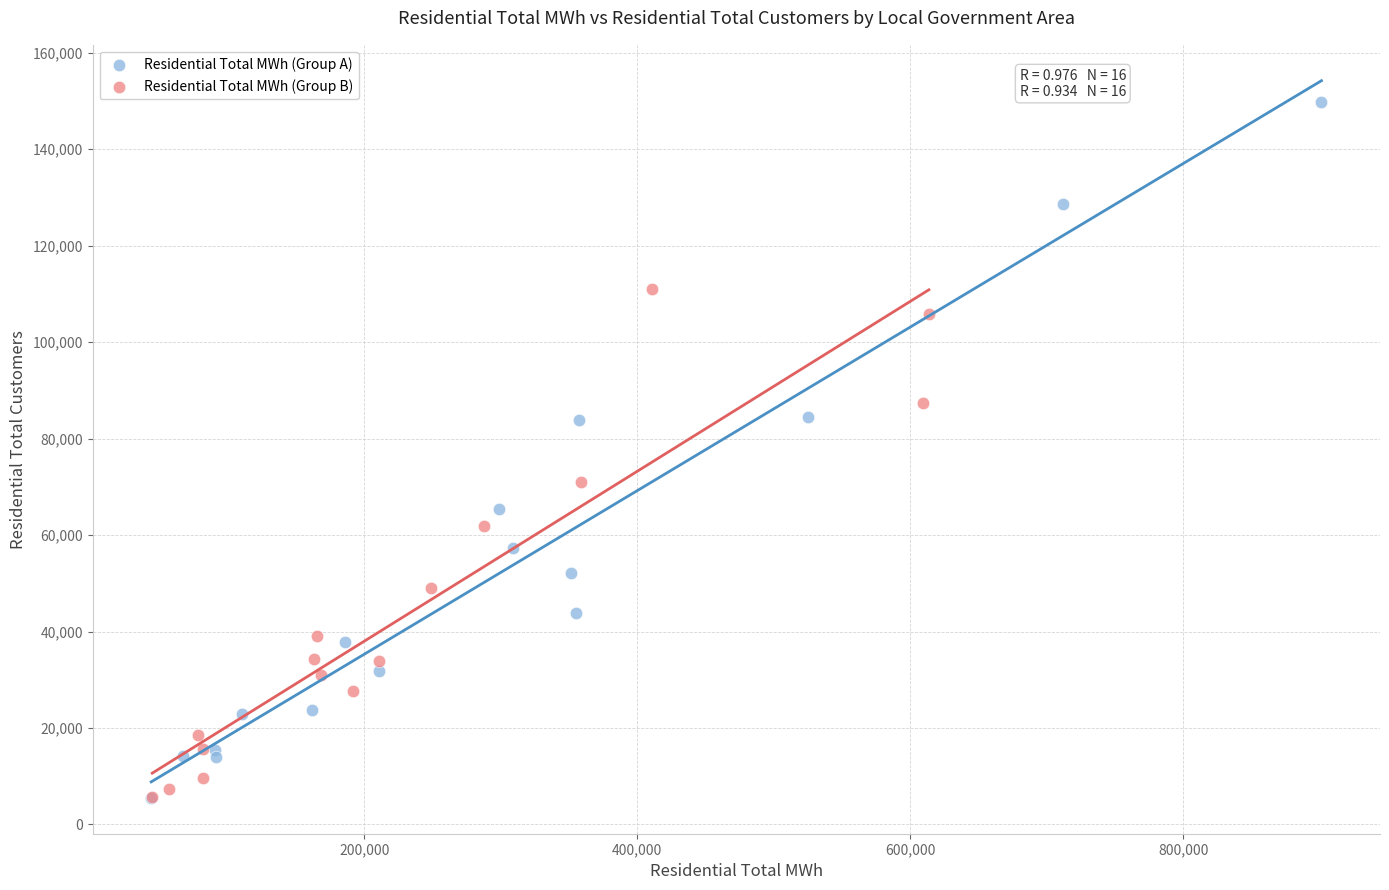

Which series has the largest Y range (max minus min)?

Residential Total MWh (Group A)